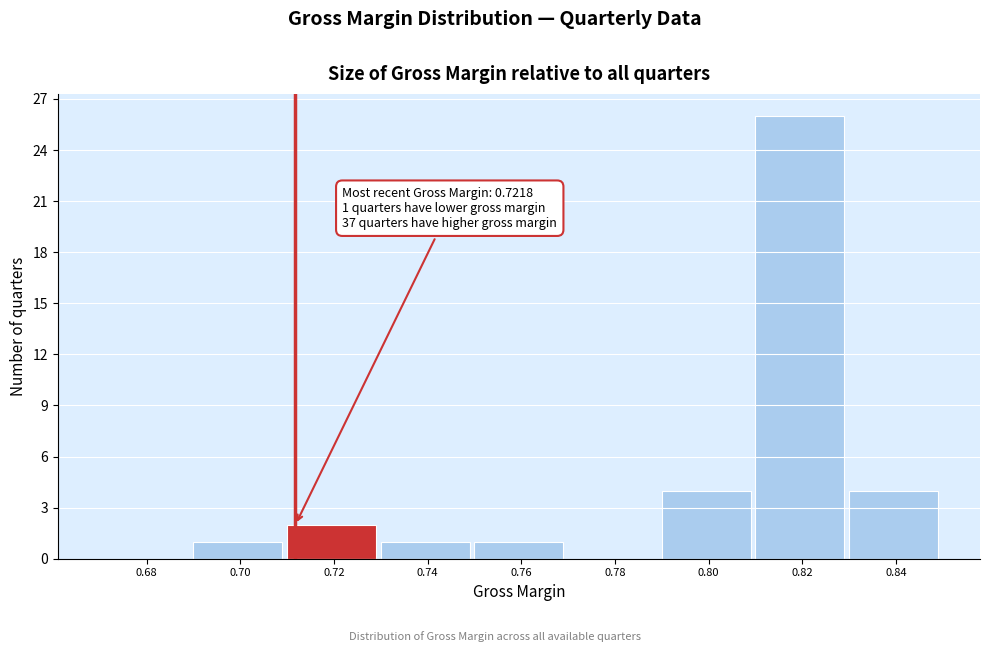

Reading right to left, transcribe all the data shown in this chart.

0.84=4	0.82=26	0.80=4	0.78=0	0.76=1	0.74=1	0.72=2	0.70=1	0.68=0